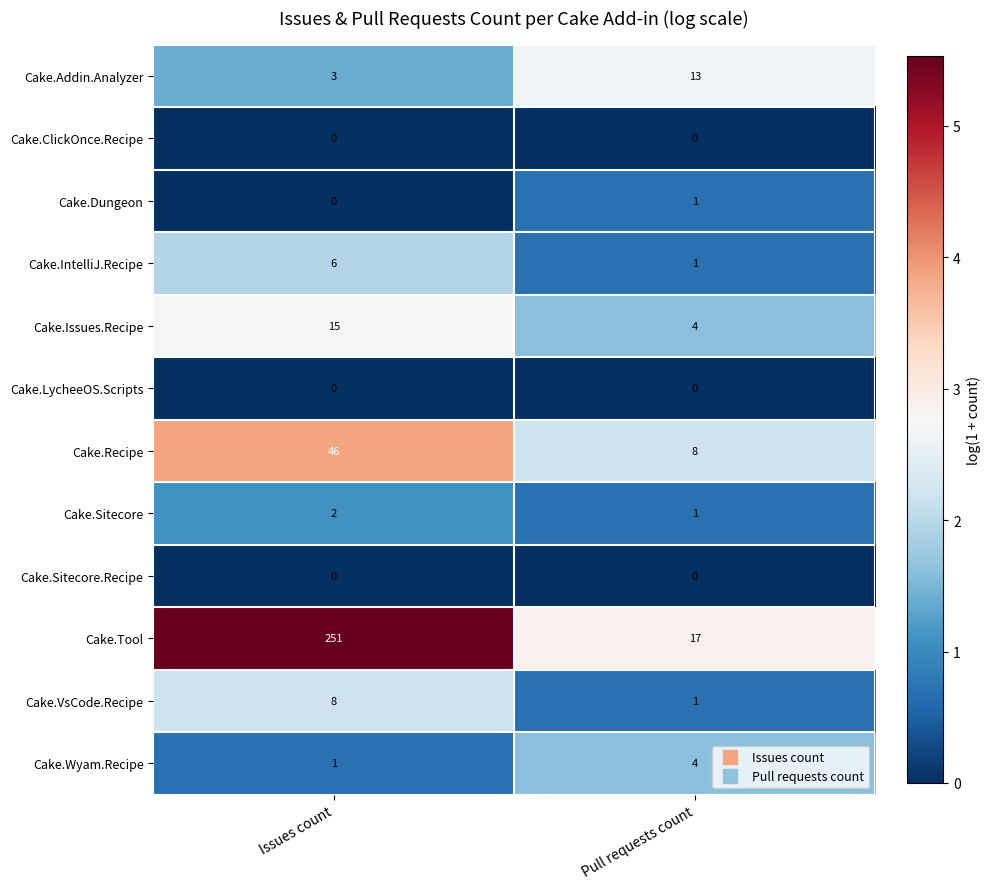

Which series changed the most between Issues count and Pull requests count?

Cake.Tool